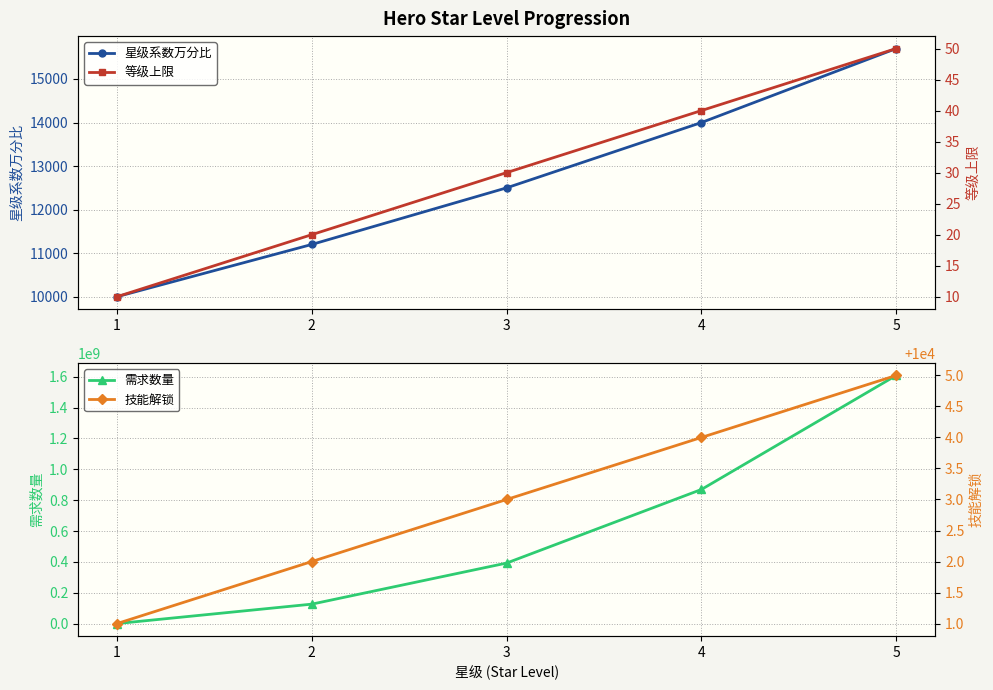

What is the average value of the 技能解锁 series?

10003